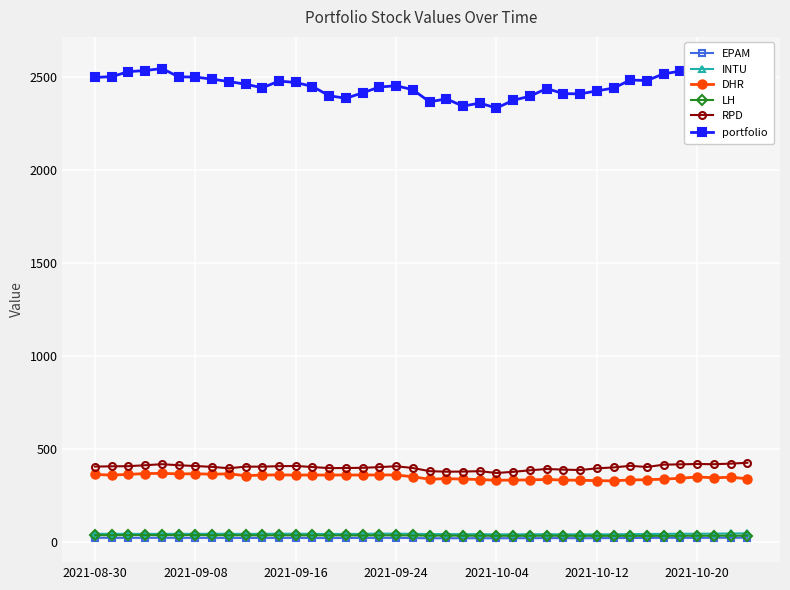

What is the minimum value shown in the chart?

18.5